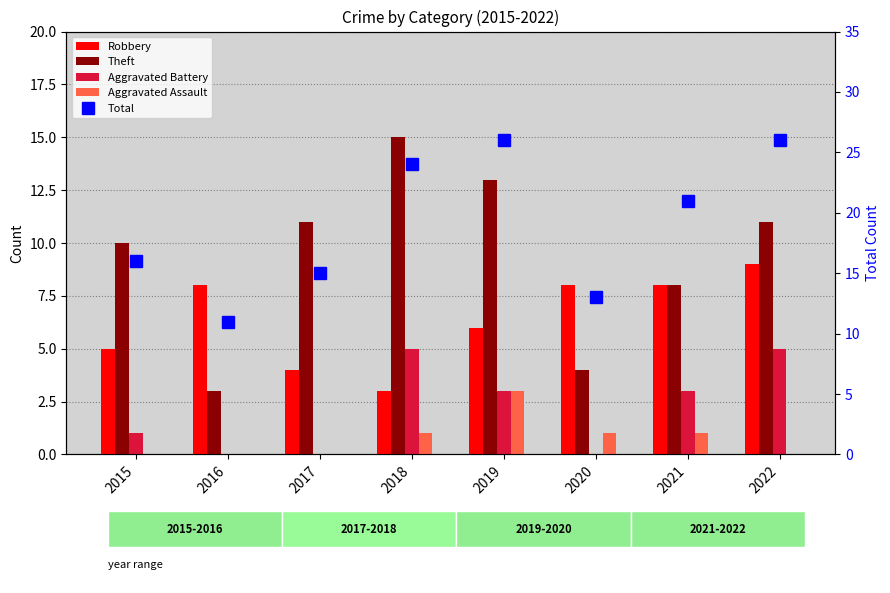

Between 2018 and 2016, which is larger?

2016